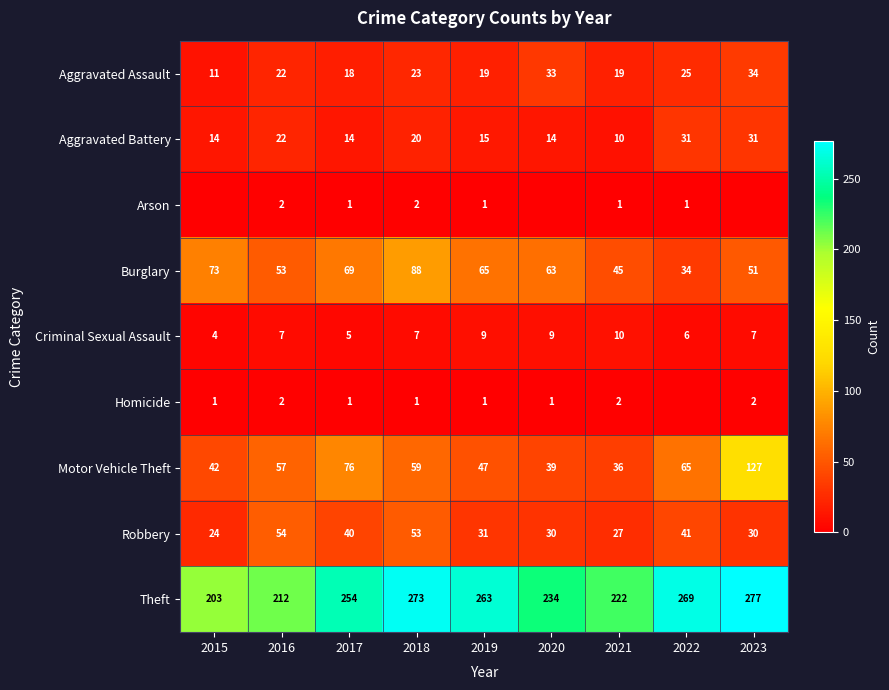

What is the sum of all Robbery values?

330